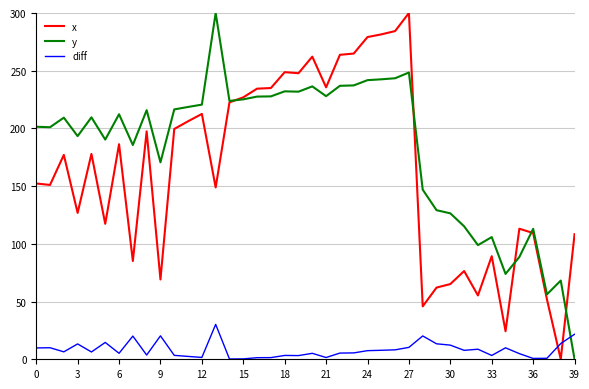

How many intersections are there between diff and y?

1